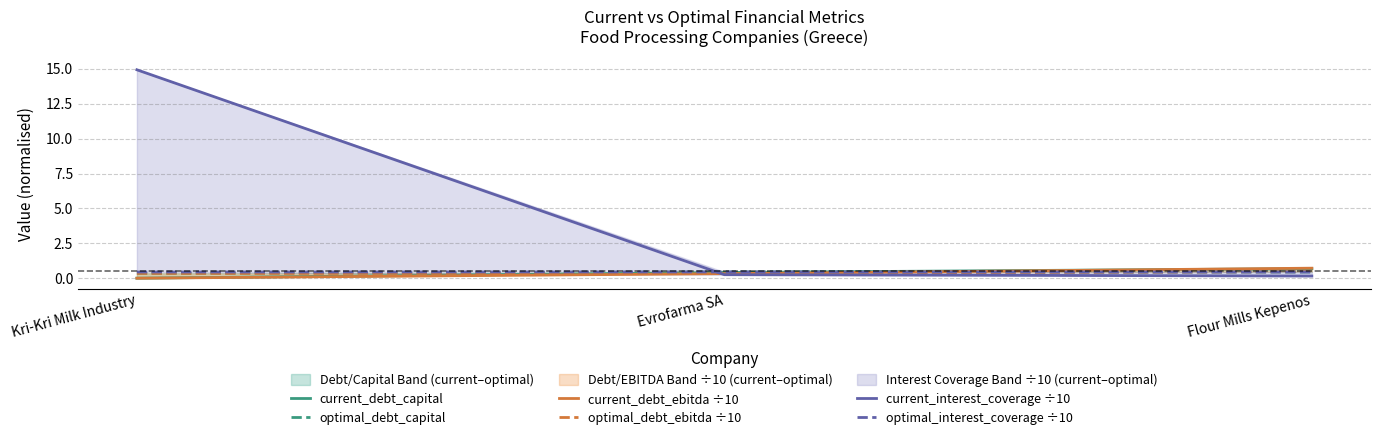

What position from the right is Kri-Kri Milk Industry?

3